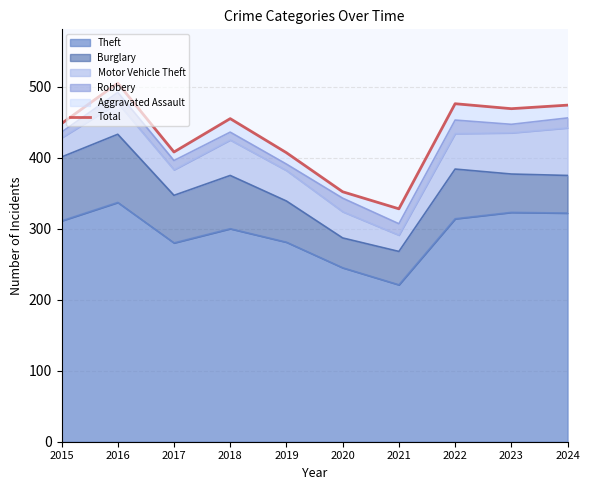

Where is the first local maximum?

2016